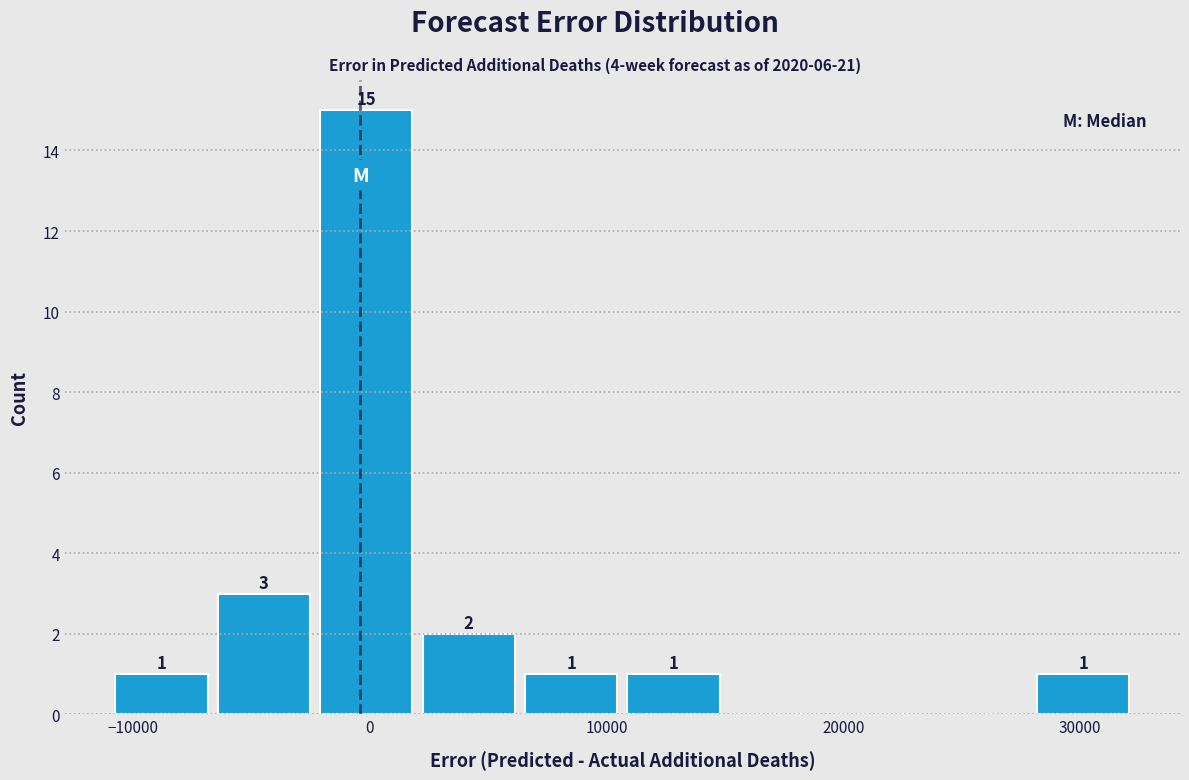

Over which range of the x-axis is the bar tallest?

-2000 to 2000